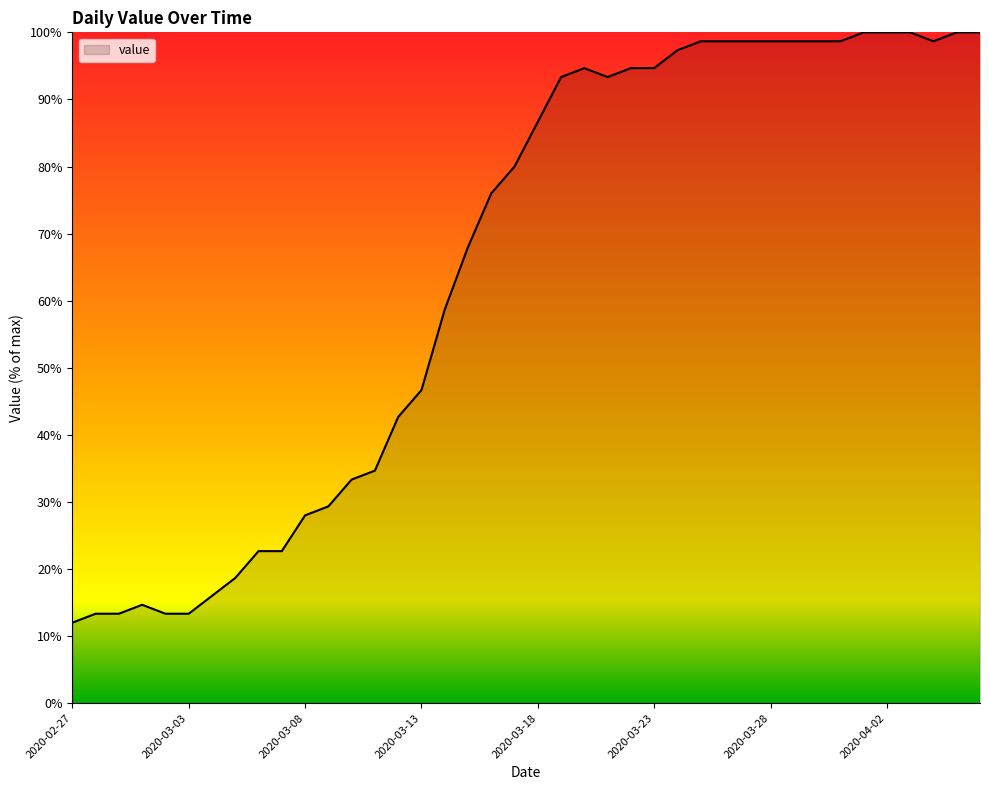

How many interior local peaks (higher than both neighbors) does the data have?

2